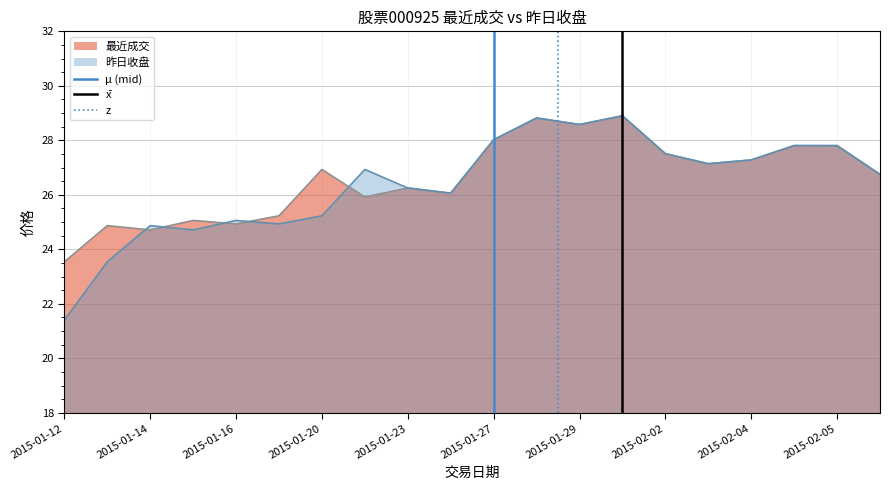

What is the sum of all μ (mid) values?

1